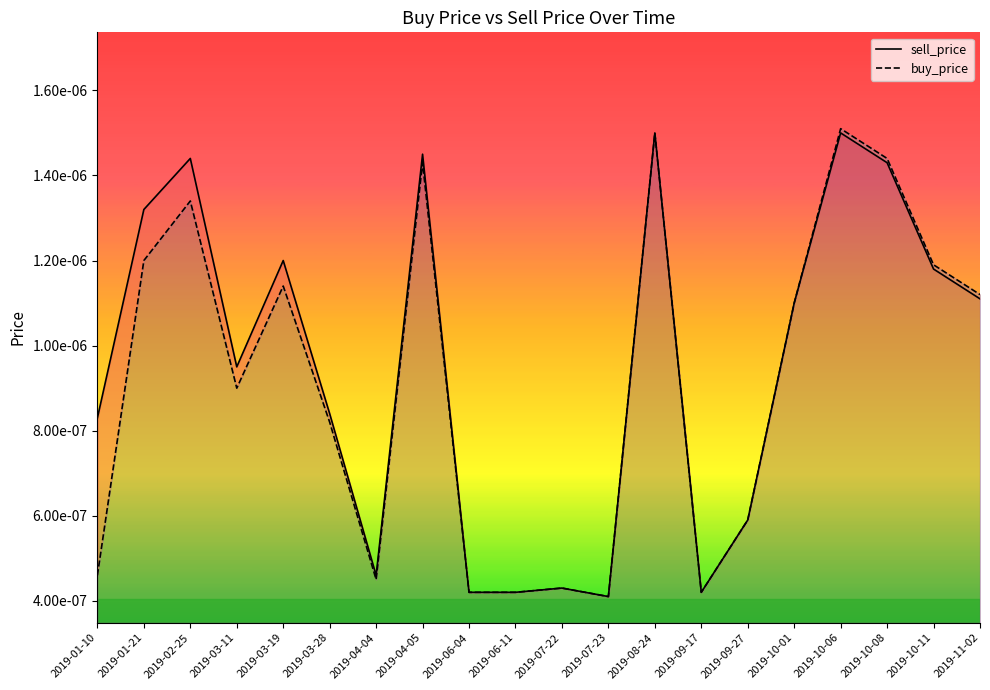

True or false: sell_price has a value of 0.0 at 2019-06-11.

True